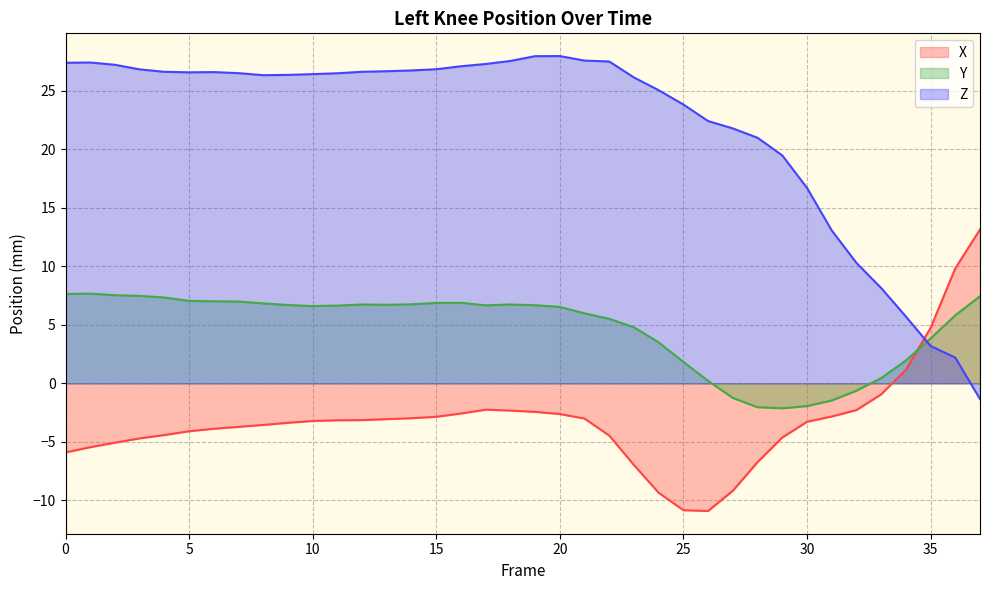

What is the spread (max minus min) of values at 17?

29.6